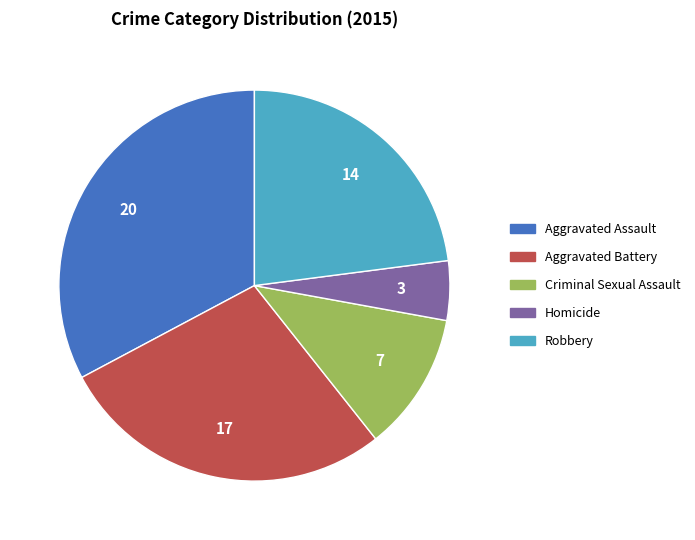

Combined, do Aggravated Assault and Criminal Sexual Assault account for over 50%?

No